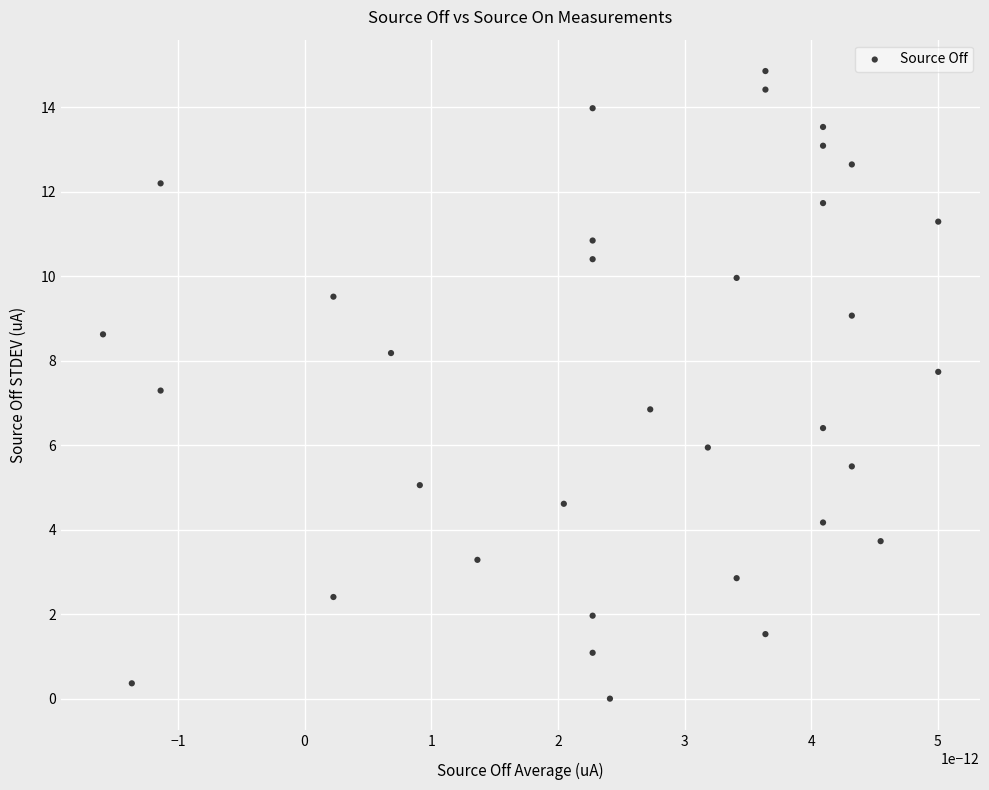

What is the range of Y values (max minus min)?

14.9